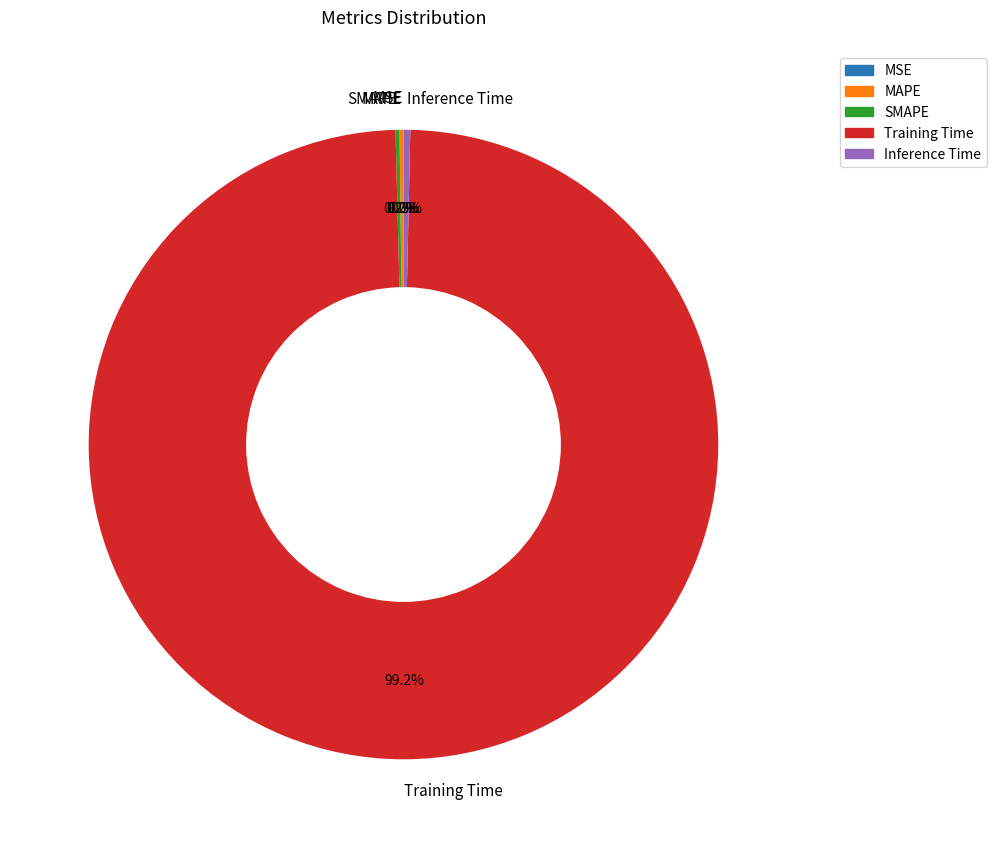

What is the majority slice?

Training Time